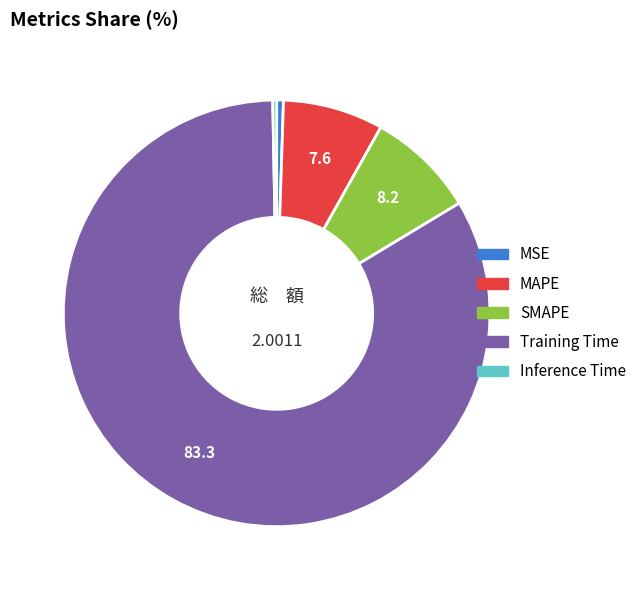

Is the sum of MAPE and Inference Time greater than half?

No